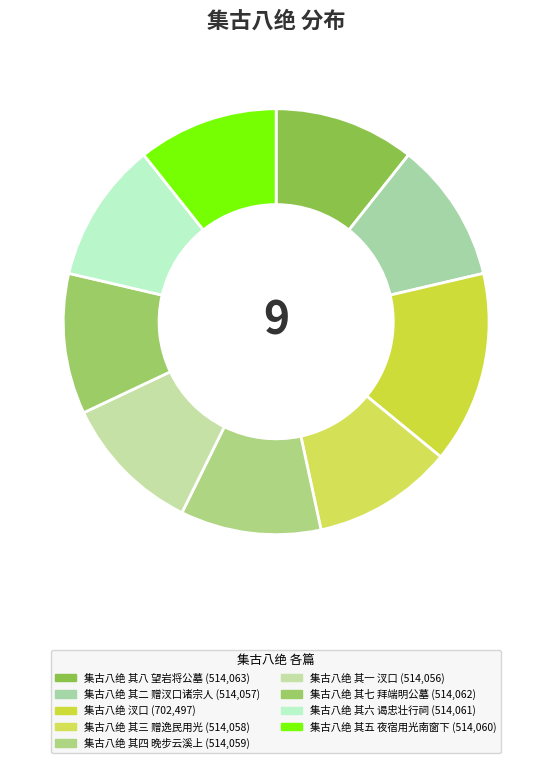

What is the largest slice in the pie chart?

集古八绝 汊口